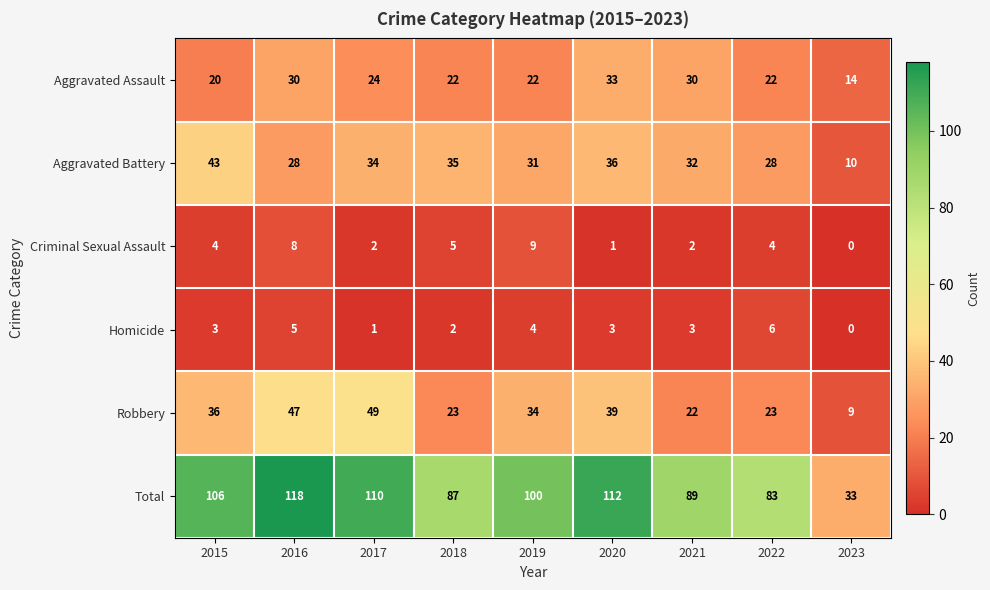

Is it true that Homicide equals 0 at 2023?

True